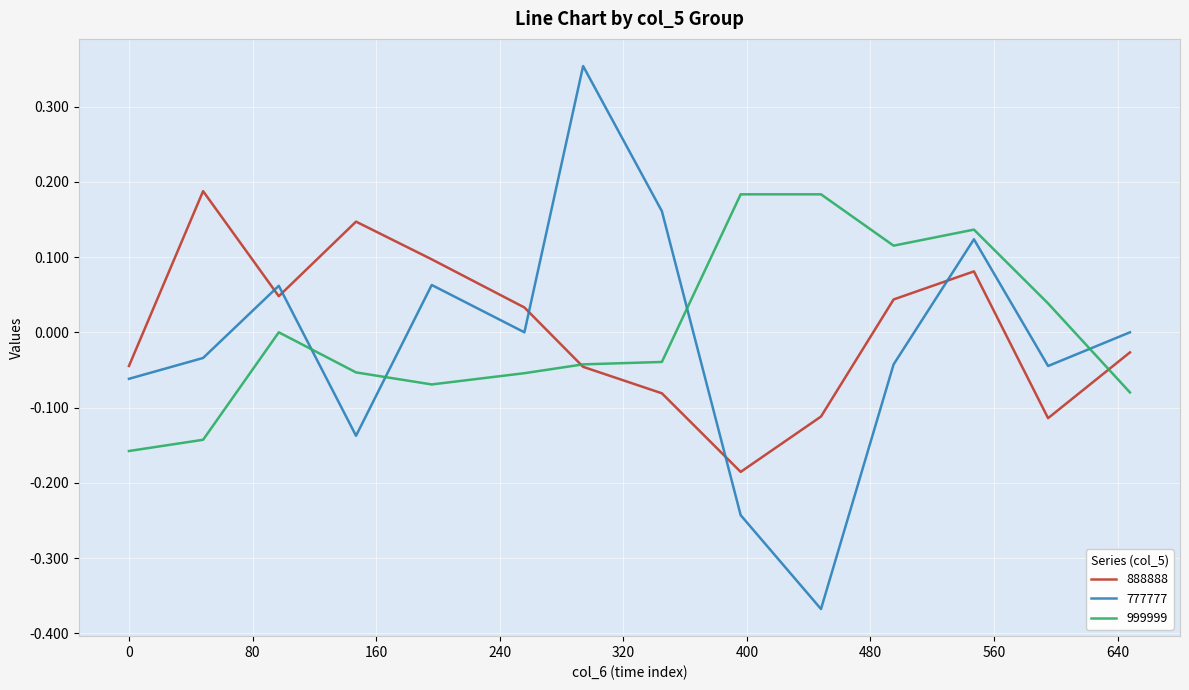

True or false: 999999 and 777777 intersect in this chart.

True